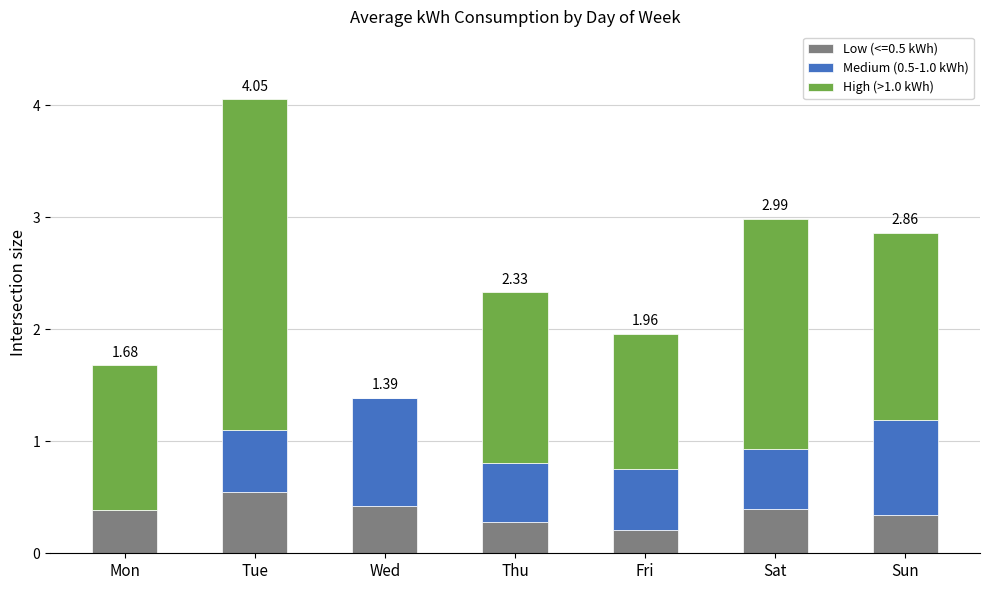

What is the total value across all series at Mon?

1.7